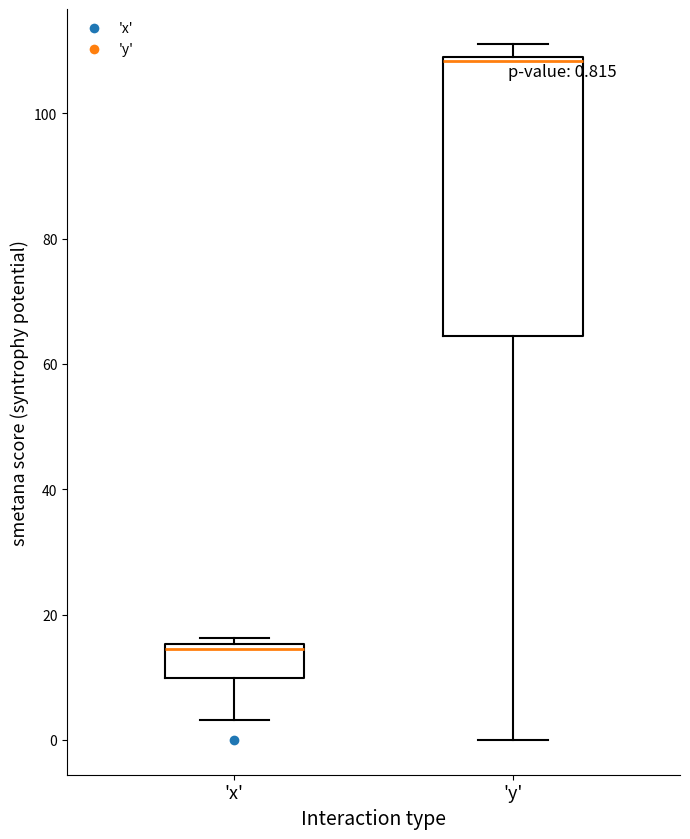

Comparing the boxes themselves (not the whiskers), which one is the tallest?

'y'